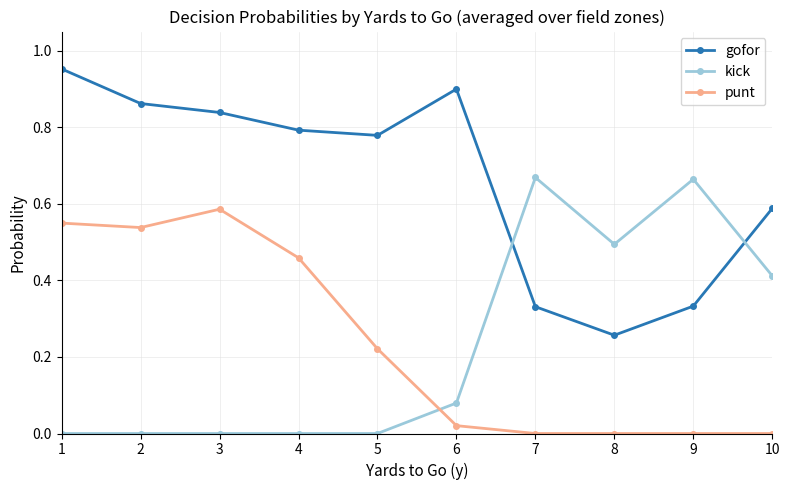

Which category has the lowest value in the gofor series?

8